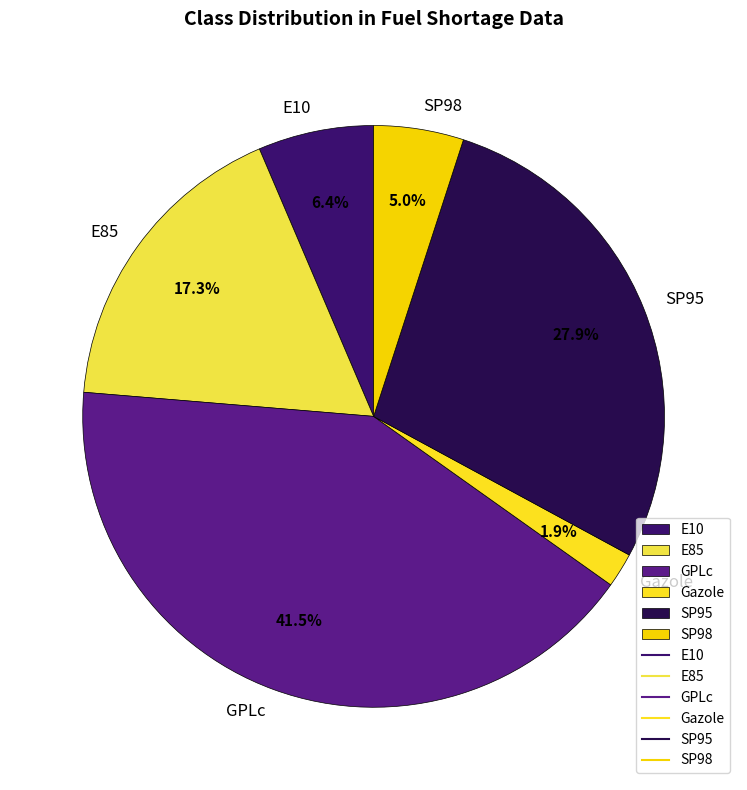

Count the number of slices in the pie.

6